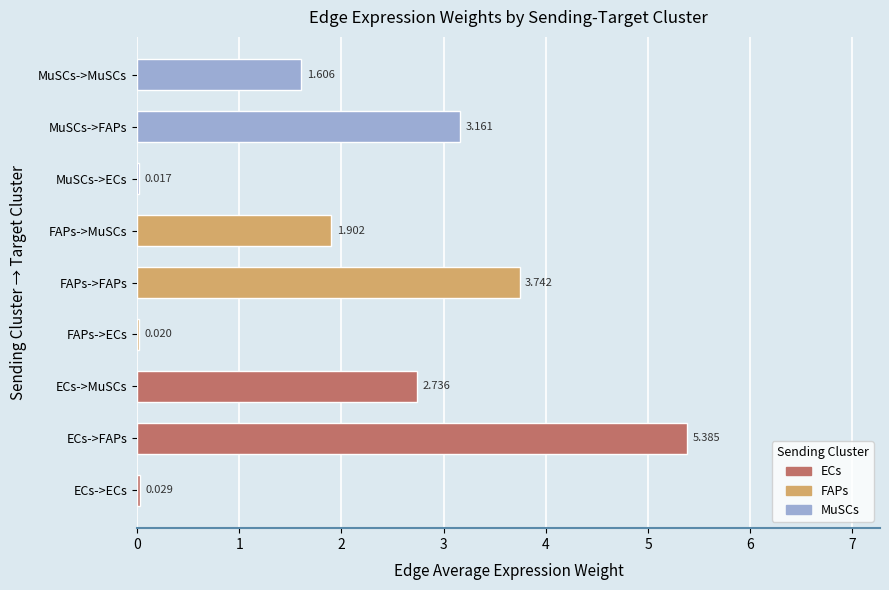

Which has a higher value, ECs->ECs or MuSCs->FAPs?

MuSCs->FAPs